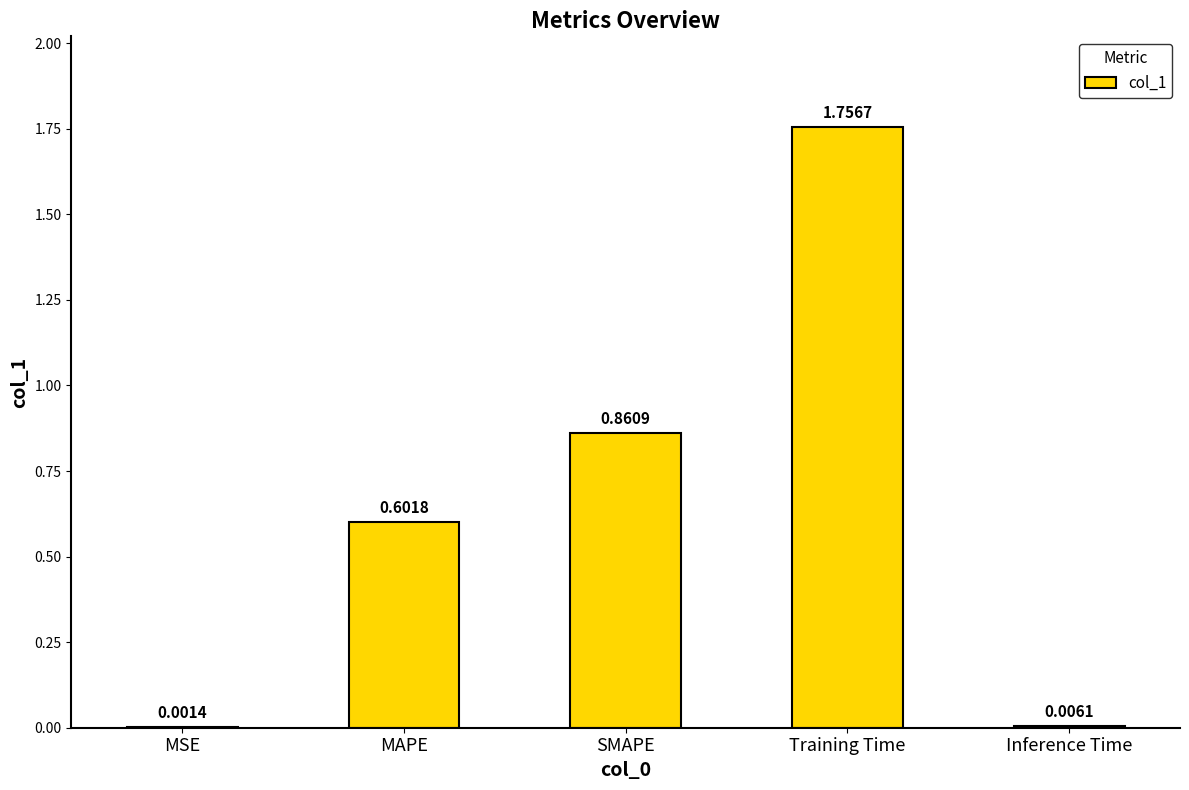

How many data points does each series have?

5